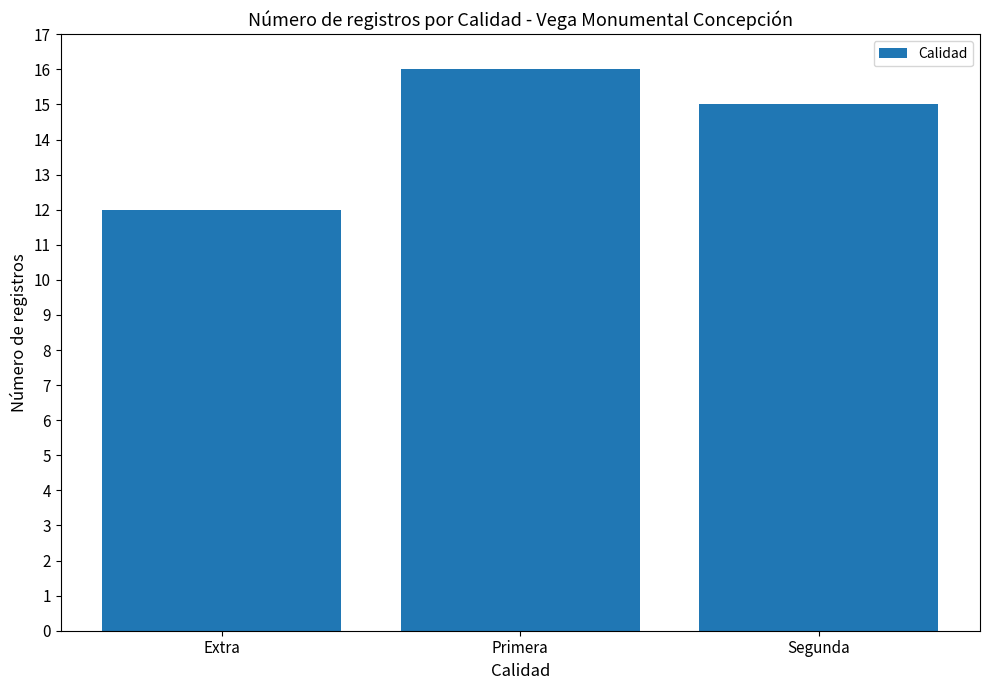

What is the change in value from Extra to Primera?

+4